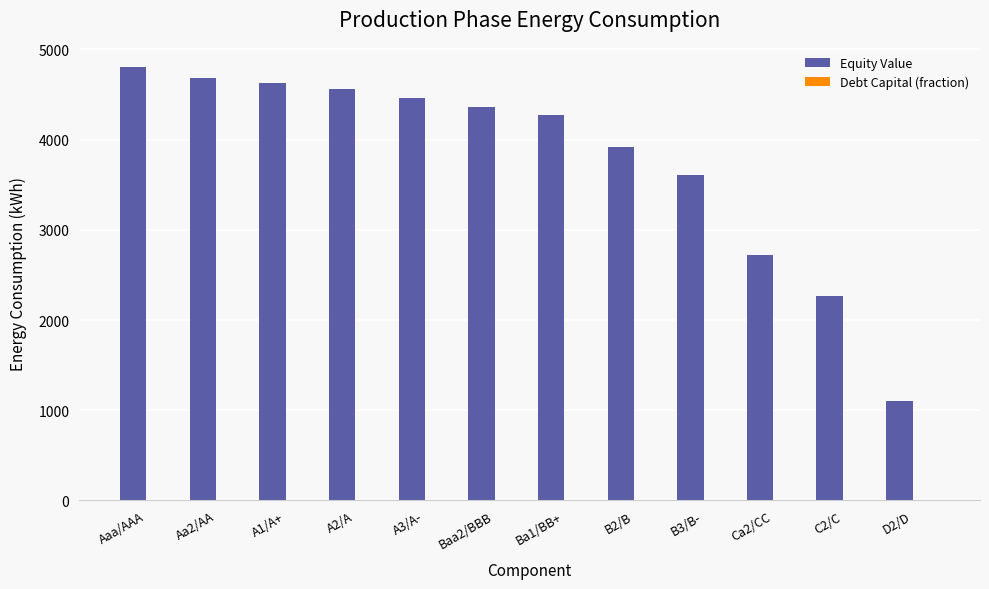

At which label is Equity Value closest to 2955?

Ca2/CC